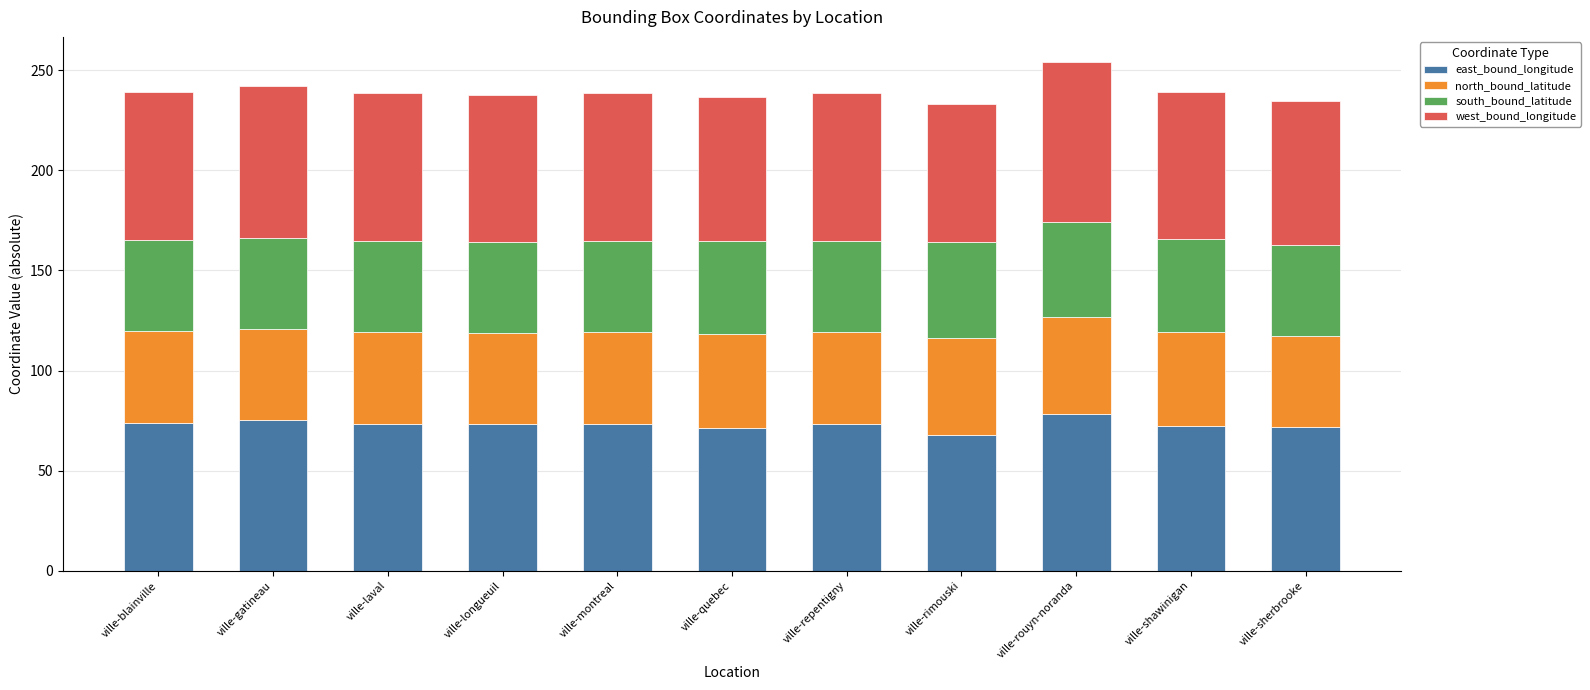

What is the highest value of the east_bound_longitude series?

78.2